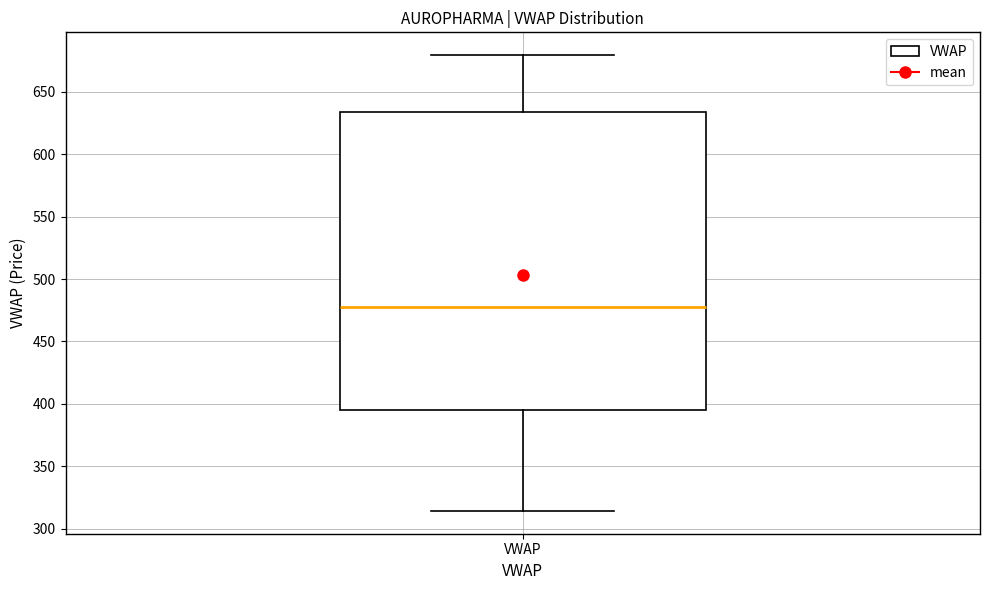

Where does the median line of the box for VWAP sit on the y-axis? The values are not printed on the chart, so give them approximately, as read against the axis.

480